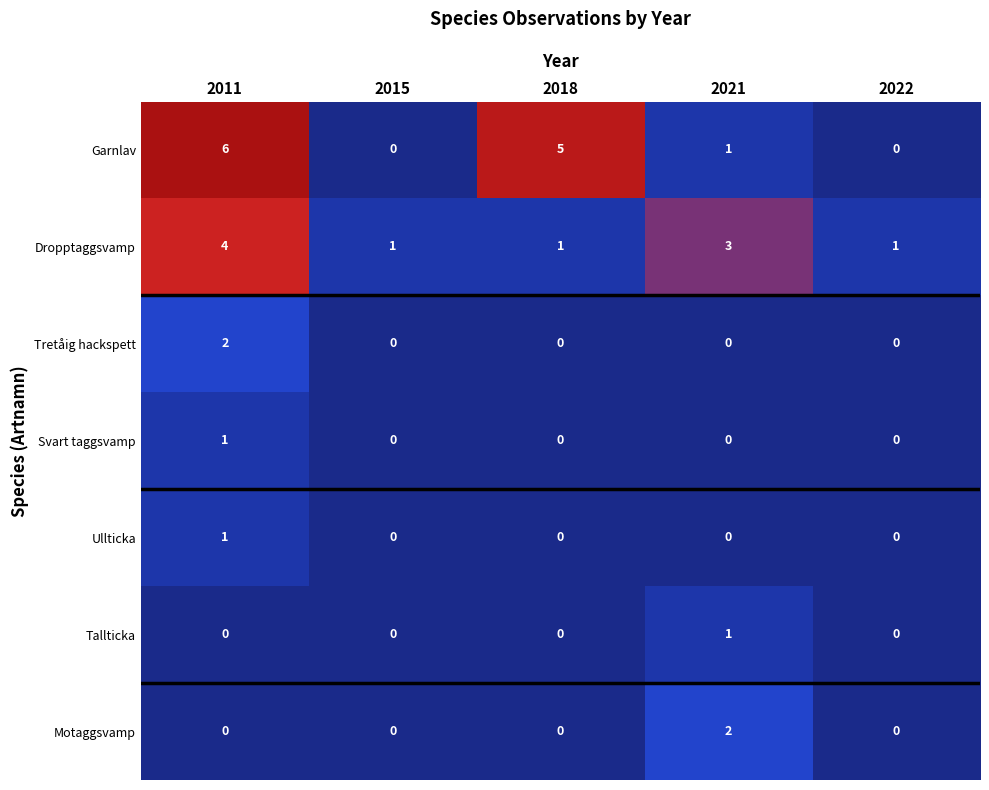

What is the sum of all Dropptaggsvamp values?

10